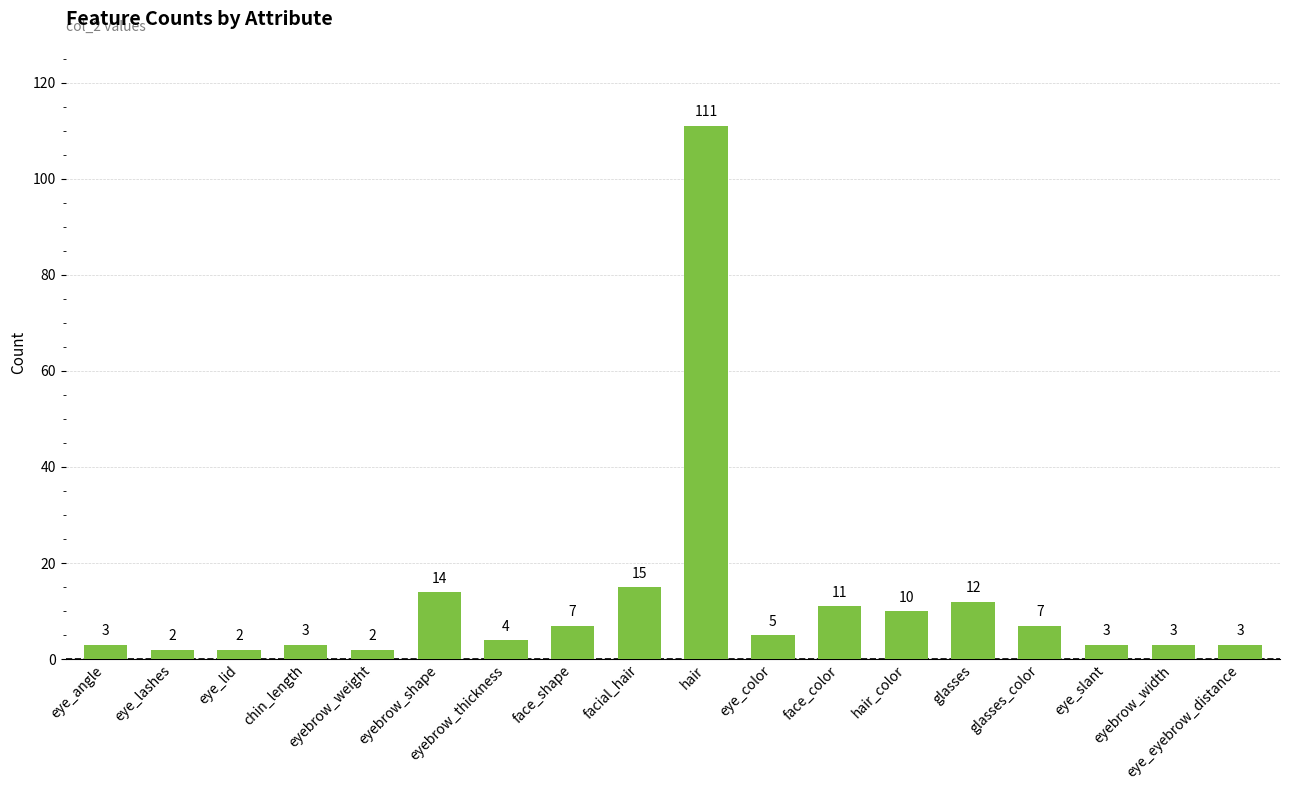

What is the sum of all values?

217